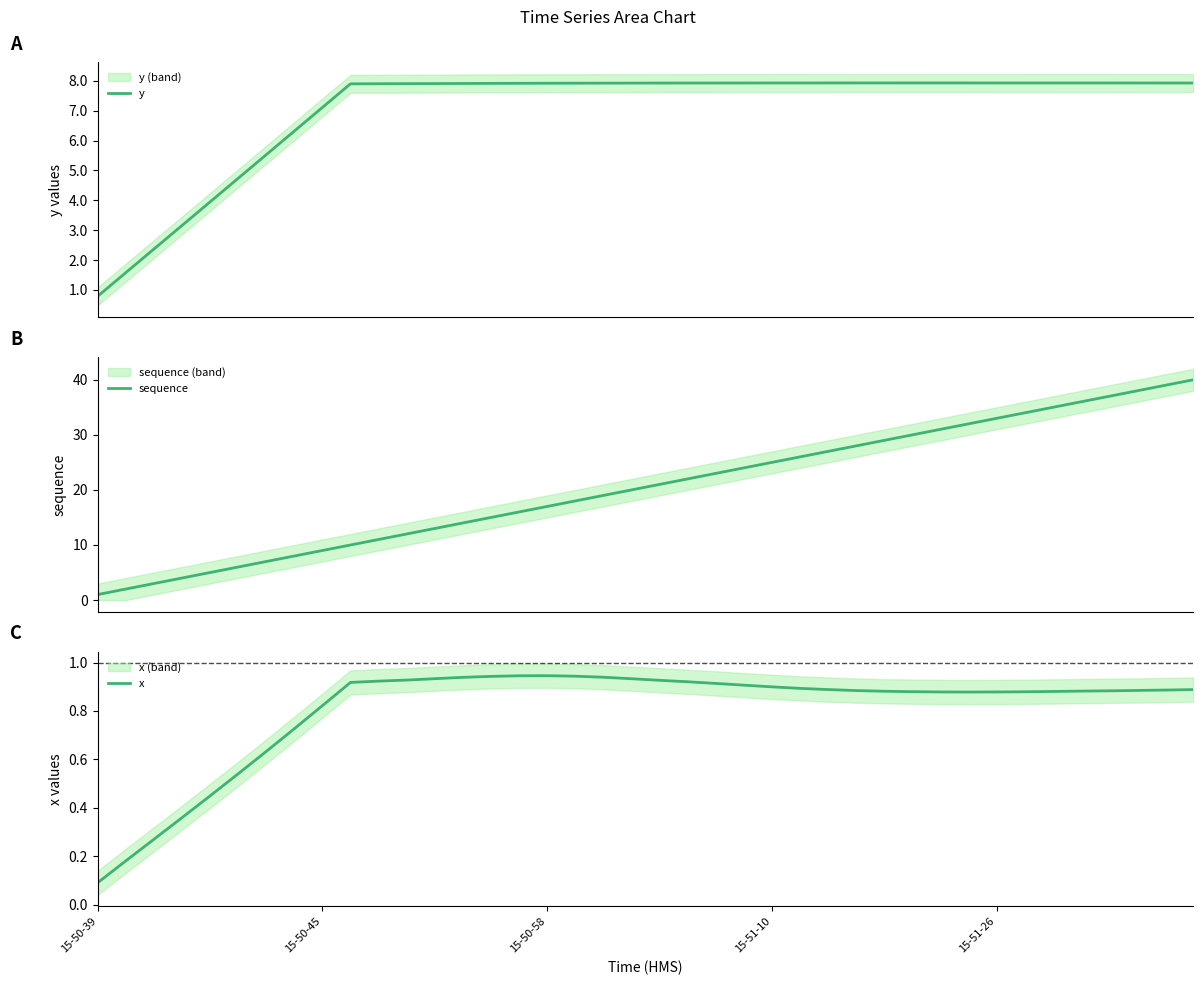

At which label is x closest to 0?

15-50-39